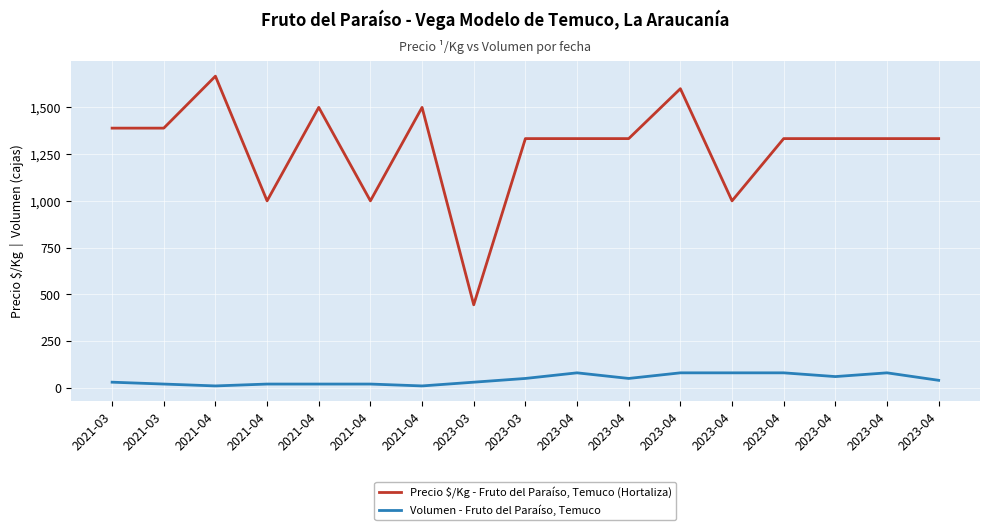

What are all the series names shown in the legend?

Precio $/Kg - Fruto del Paraíso, Temuco (Hortaliza), Volumen - Fruto del Paraíso, Temuco